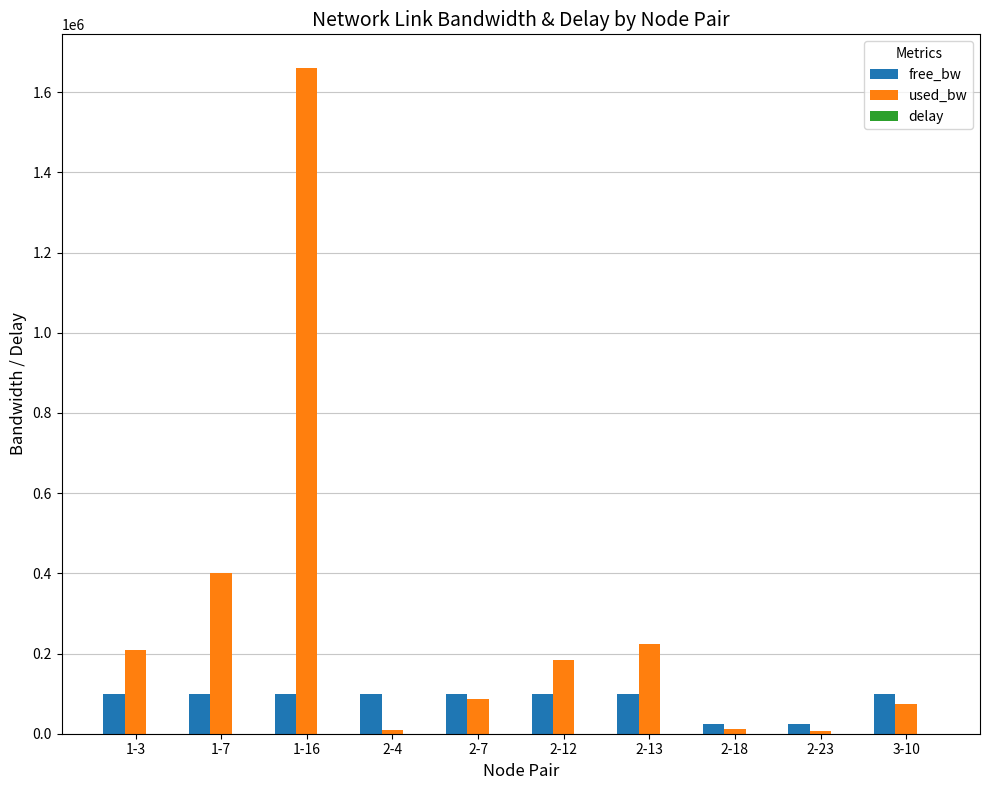

What is the sum of all free_bw values?

847126.6